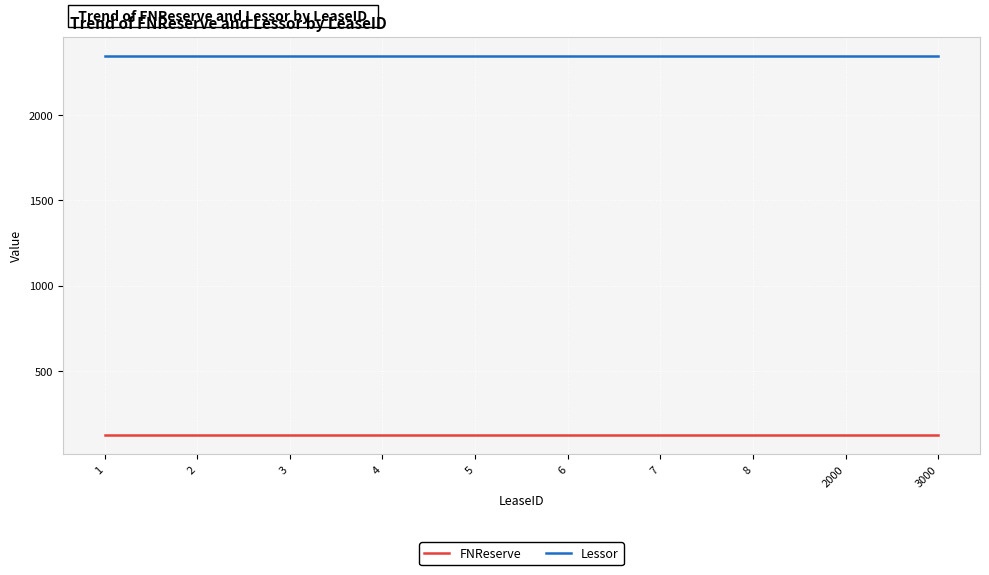

What is the spread (max minus min) of values at 8?

2222